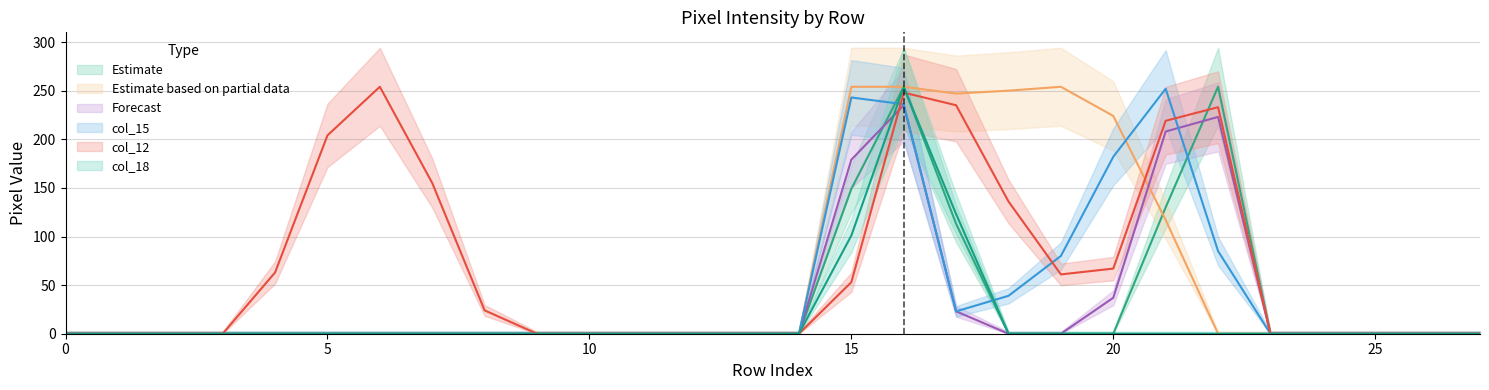

The col_15 series shows 95 at 13. True or false?

False